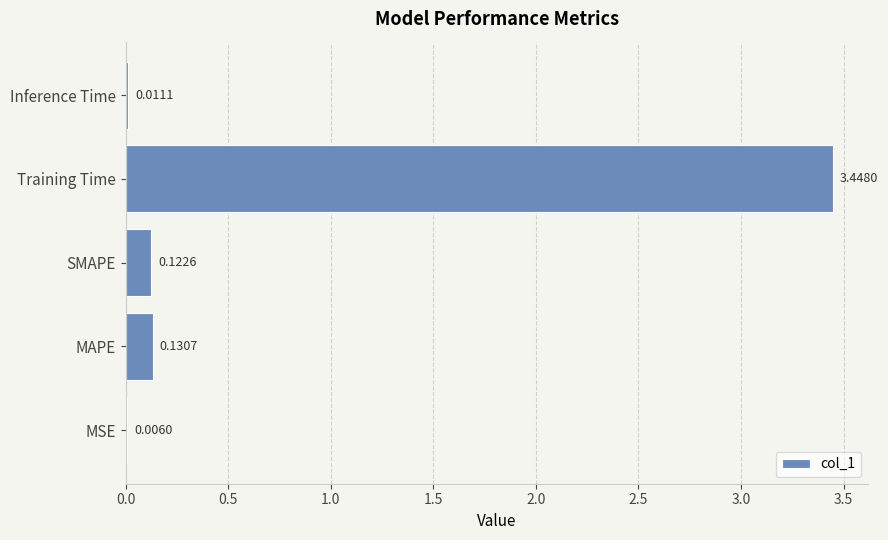

At which label is the value closest to 1?

MAPE